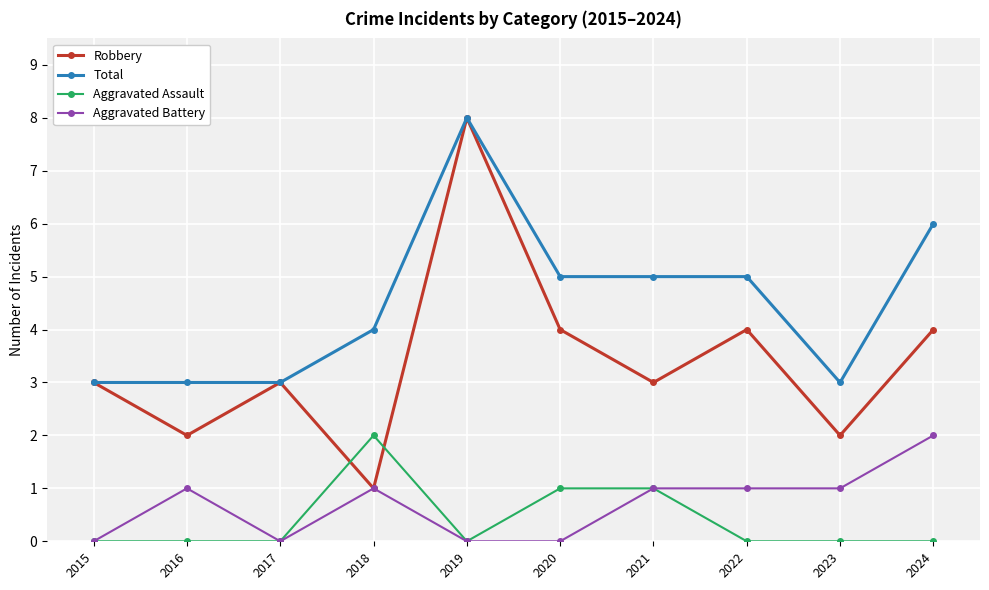

Which series has the widest spread of values?

Robbery